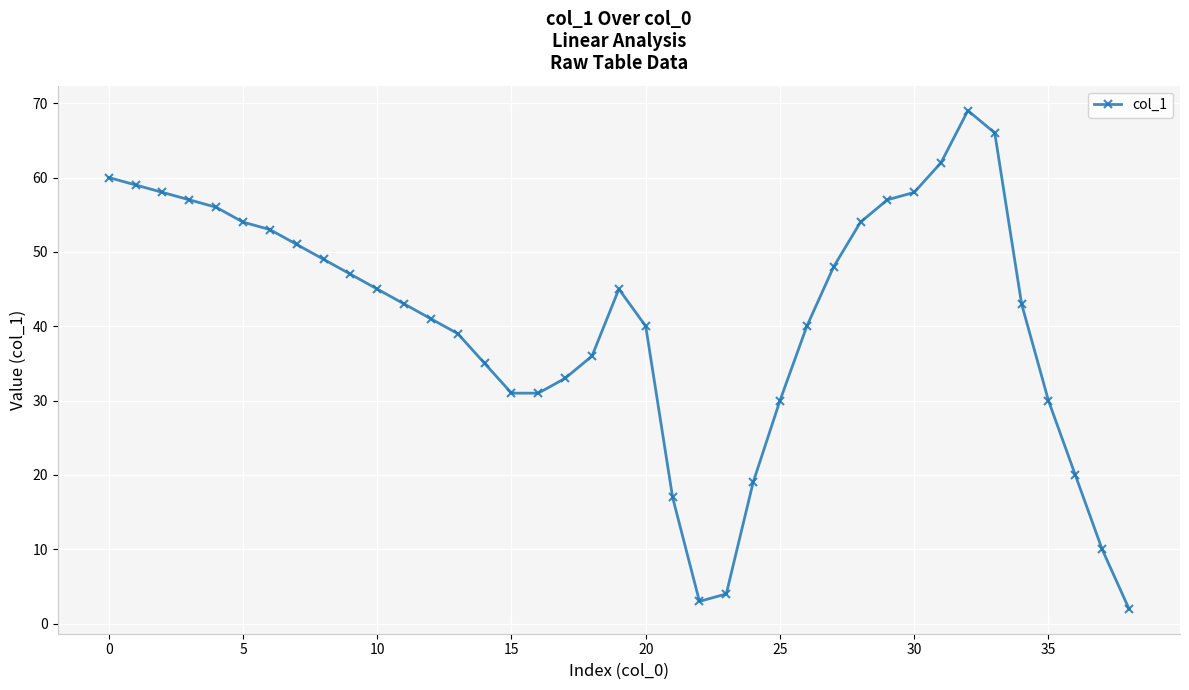

What is the maximum value shown in the chart?

69